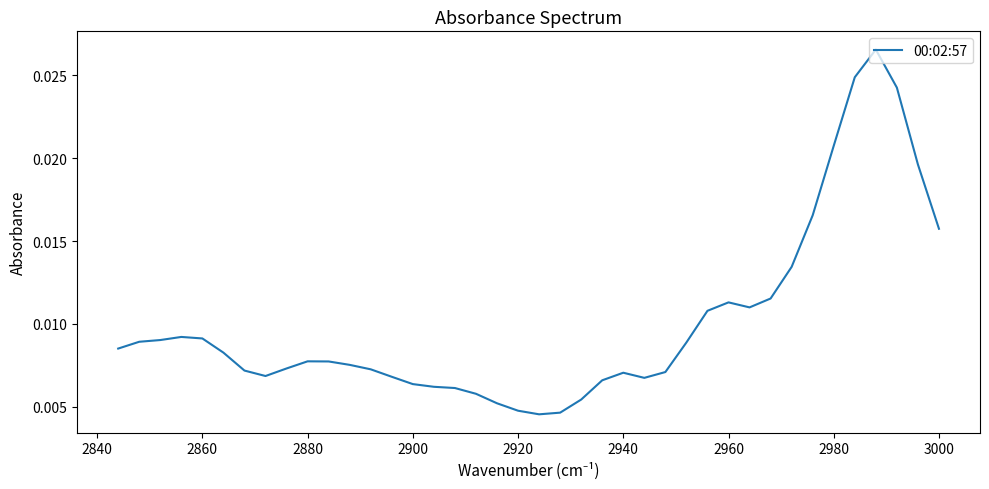

The chart shows a value of 0.0 at 22. True or false?

False